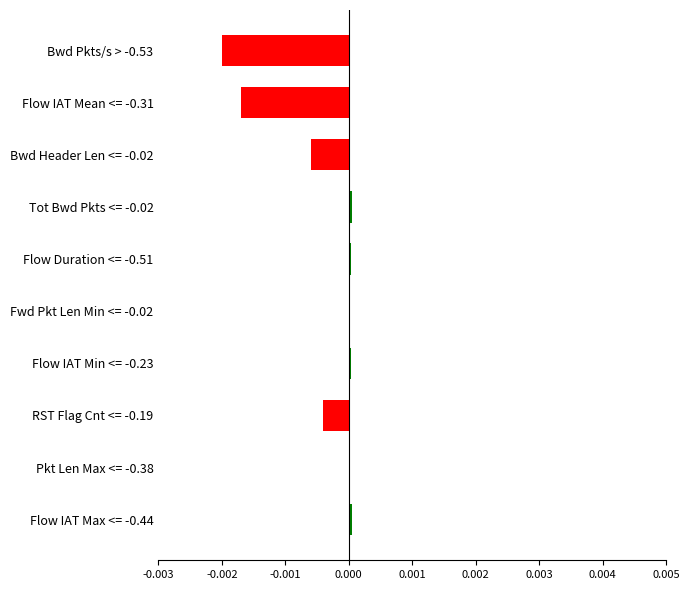

Count the number of categories in the chart.

10